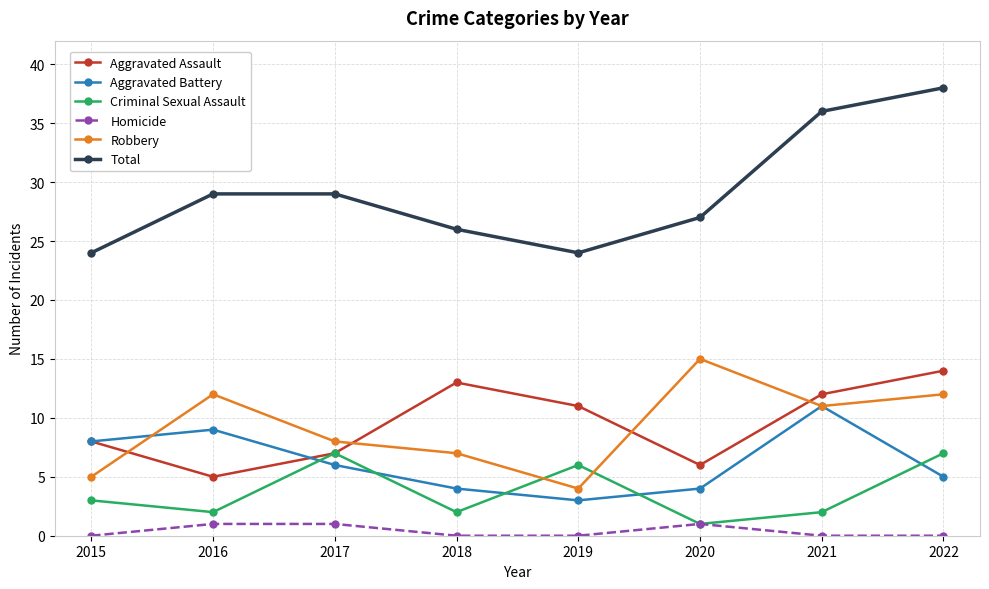

Is it true that Robbery equals 11 at 2021?

True